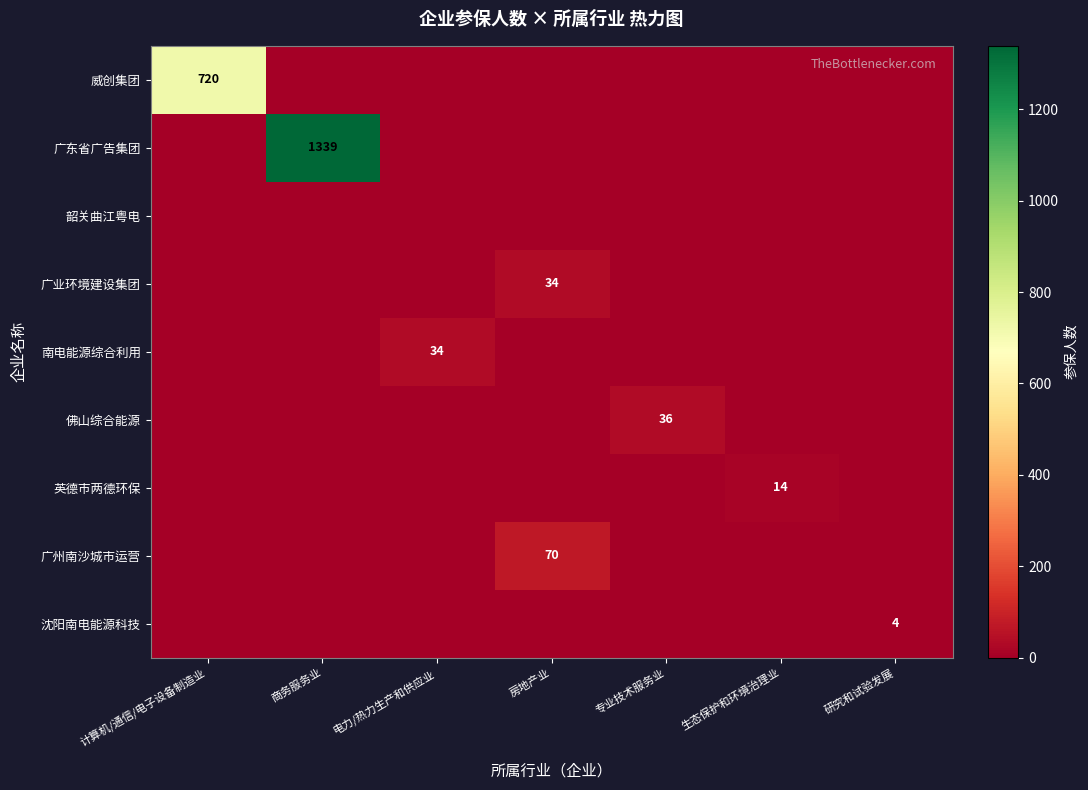

True or false: 南电能源综合利用 has a value of 34 at 电力/热力生产和供应业.

True